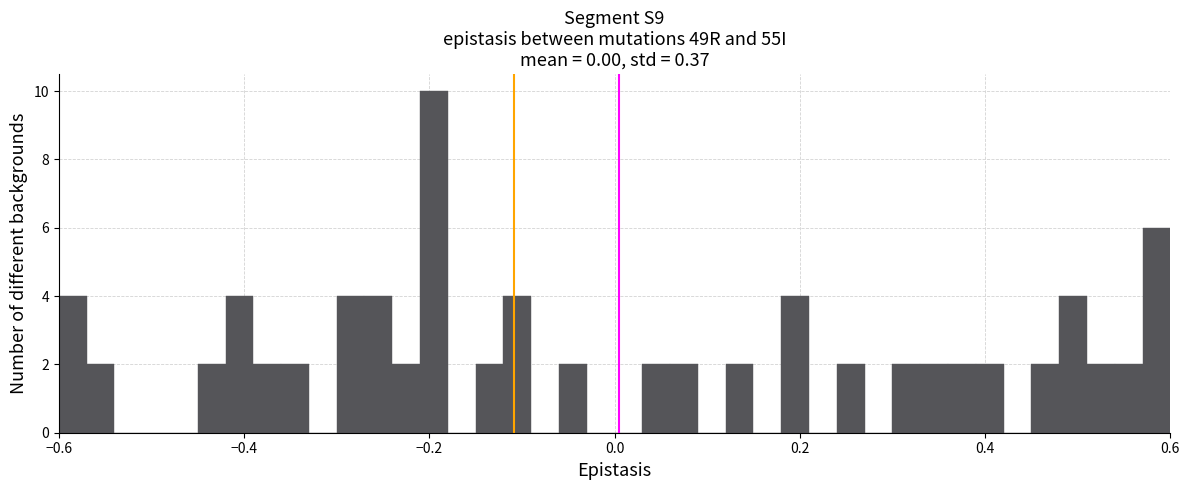

Around what value on the x-axis is the tallest bar? Give the approximate position of its centre, as read against the axis.

-0.20